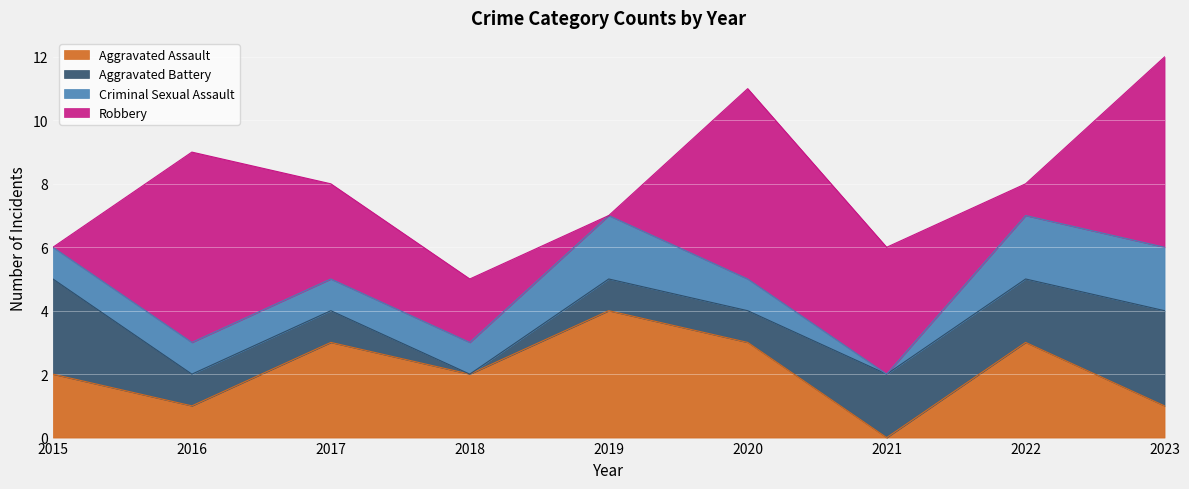

Does the chart display data point markers on the line(s)?

No